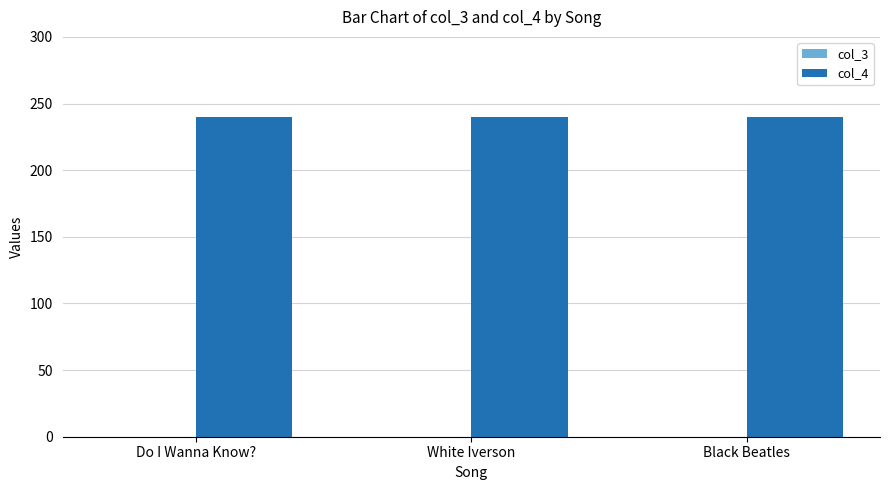

The col_3 series shows 0 at Black Beatles. True or false?

True